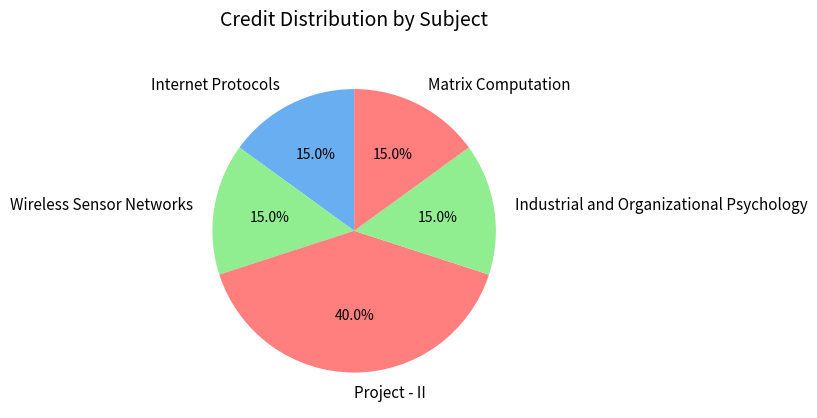

How many slices are in this pie chart?

5